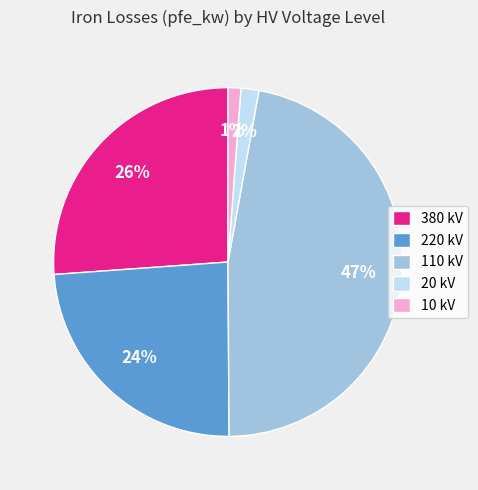

Does any single category account for the majority?

No